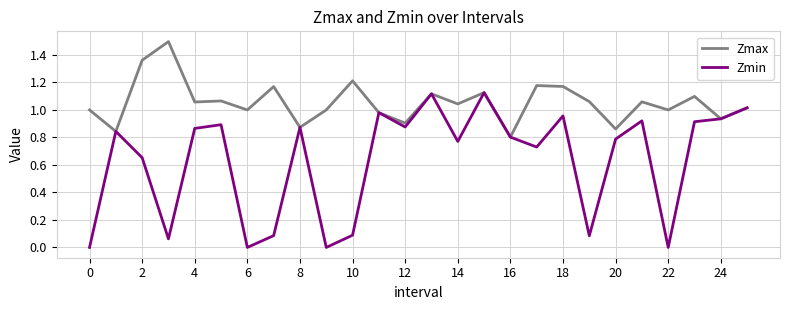

In Zmax, how many points are higher than both neighbors (excluding endpoints)?

9